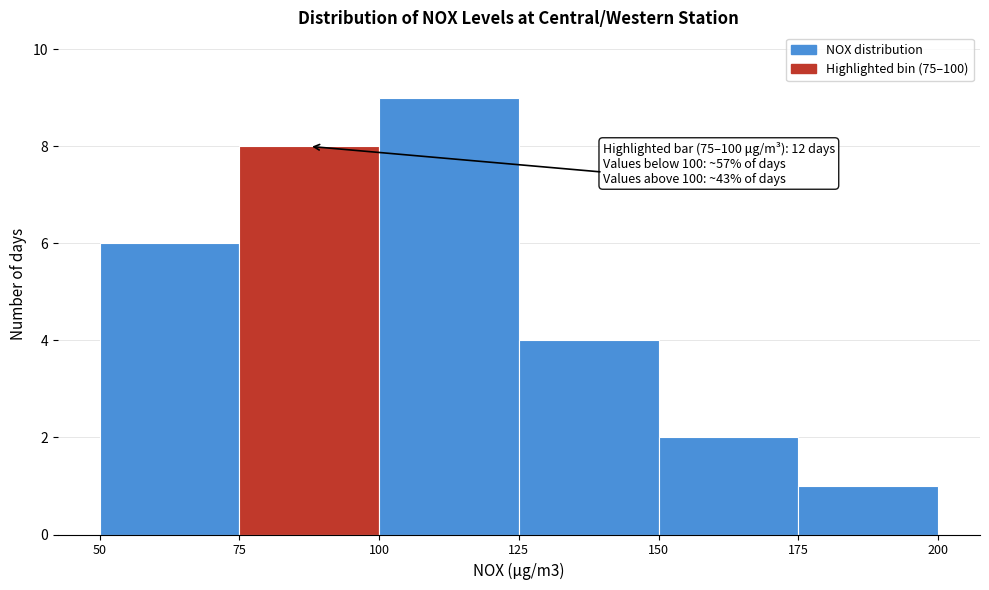

Which range on the x-axis has the tallest bar?

100 to 125